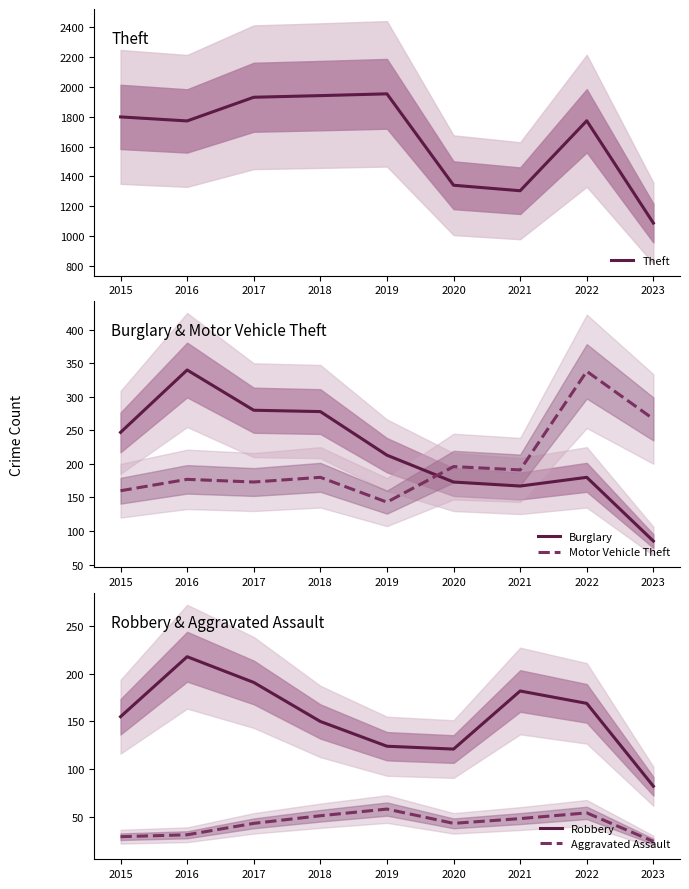

Which series has the largest total across all categories?

Theft